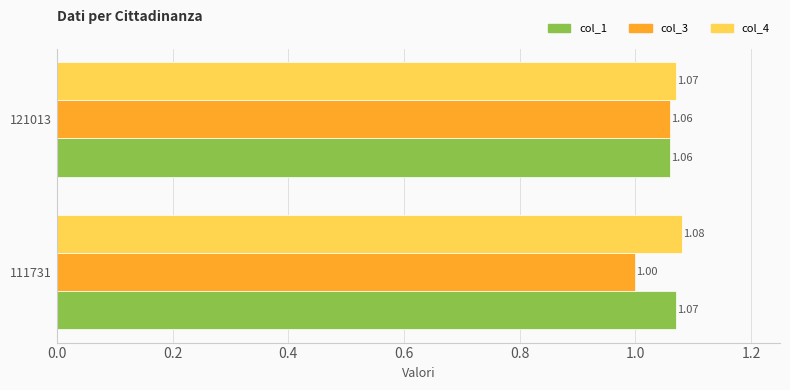

What are all the series names shown in the legend?

col_1, col_3, col_4